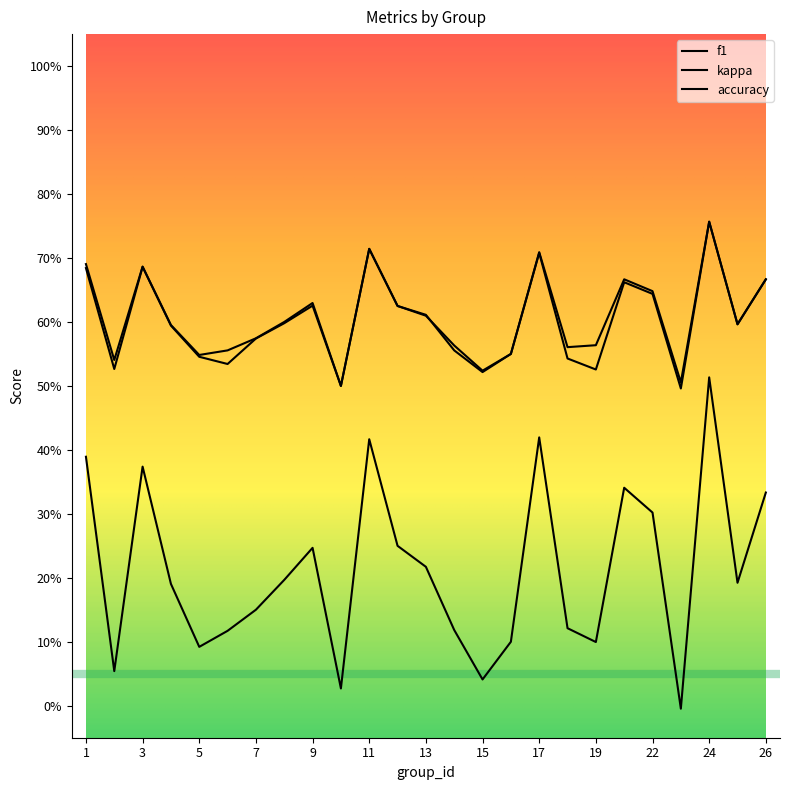

Which series has the largest range (max minus min)?

kappa